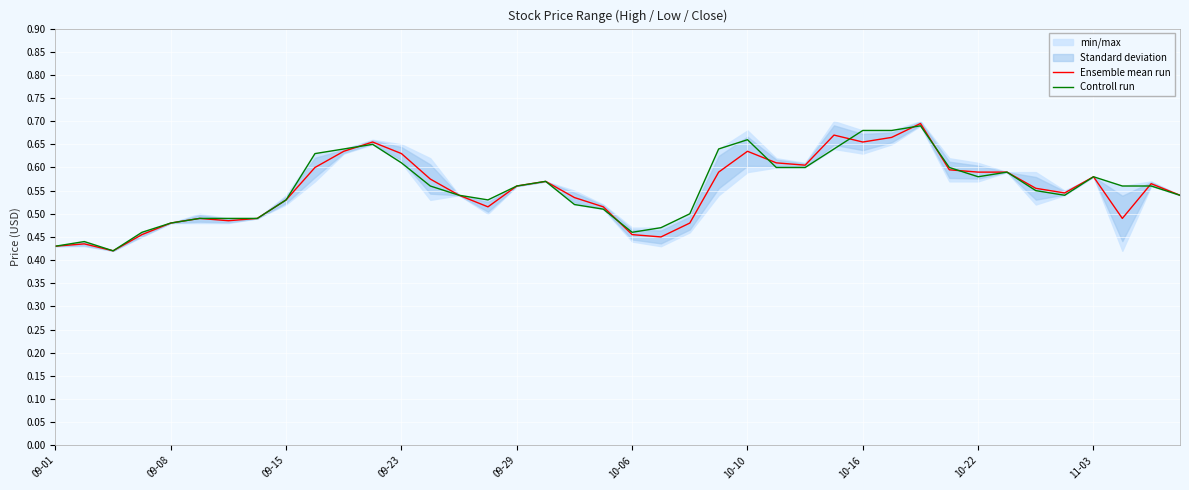

Is it true that Controll run equals 0.4 at 10-22?

False